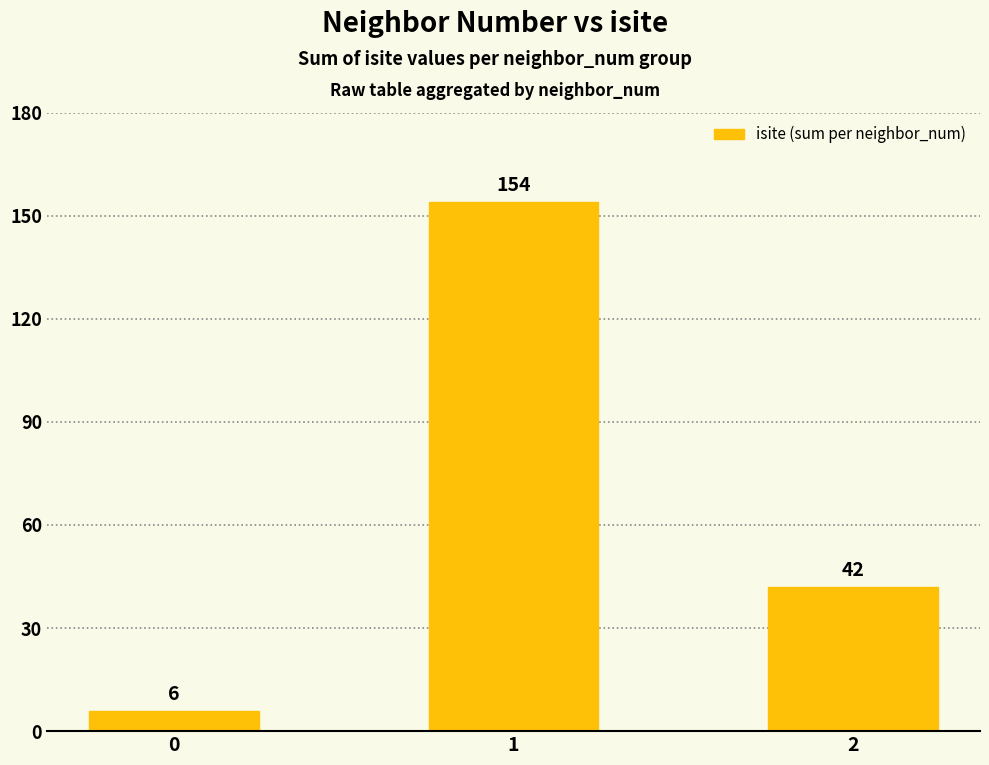

What is the sum of all values?

202